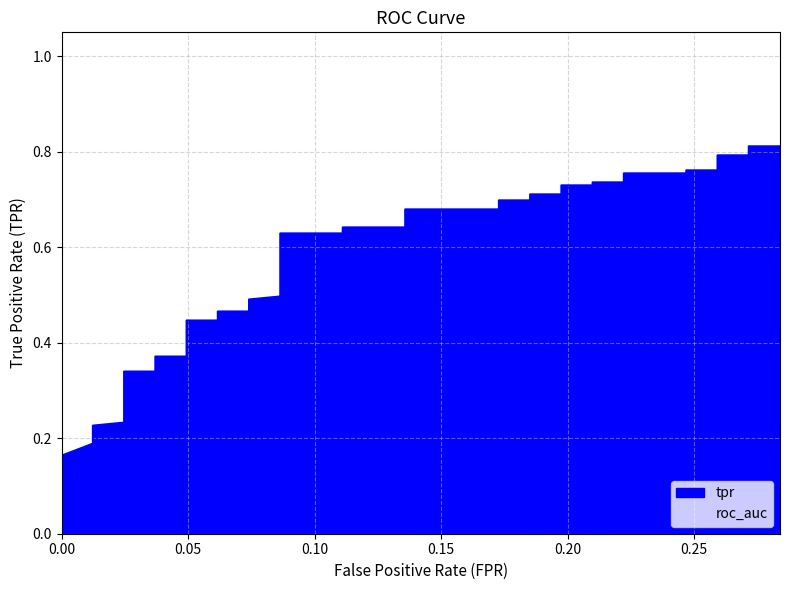

What is the minimum value shown in the chart?

0.2